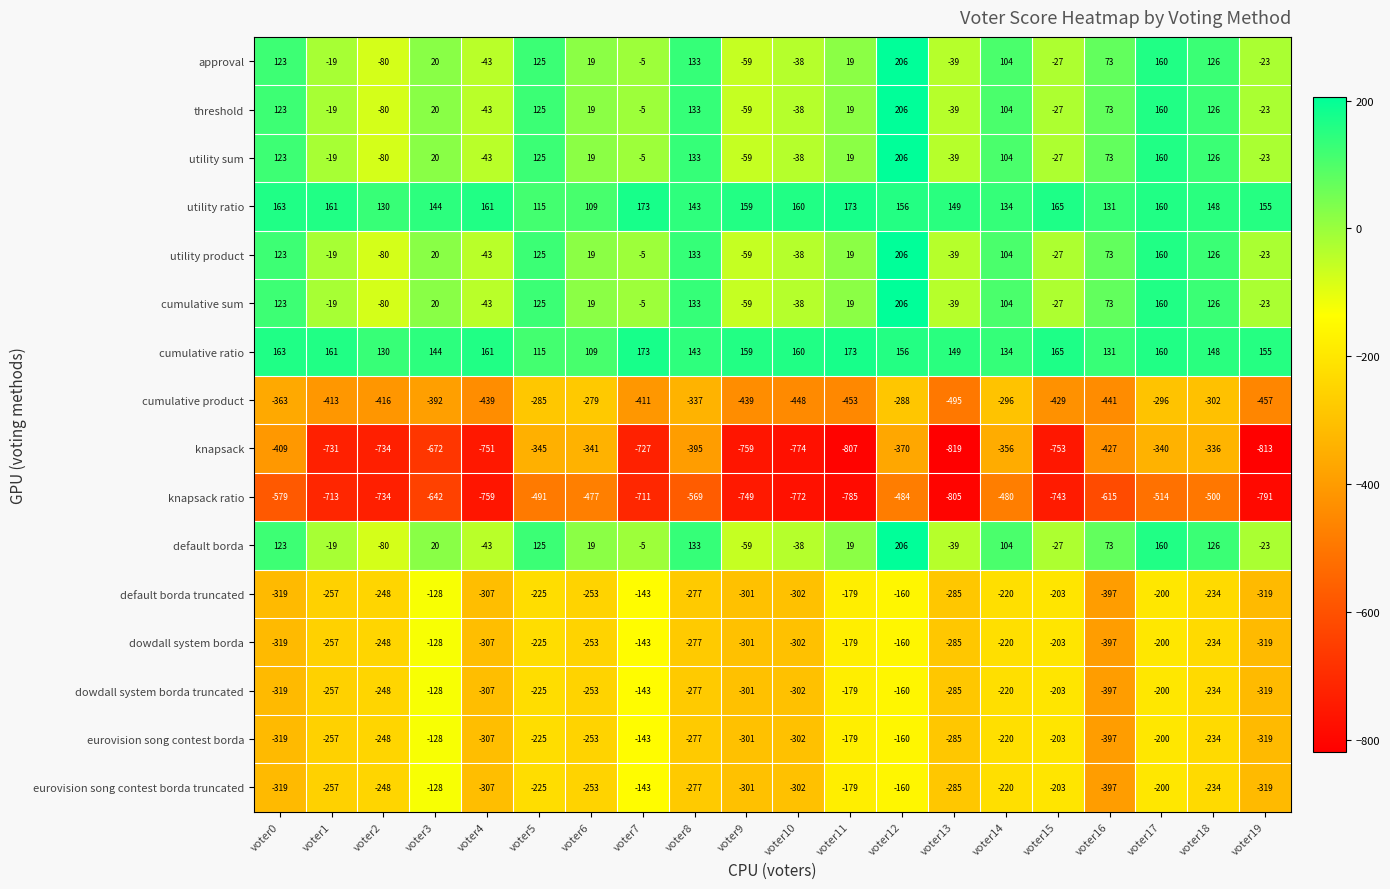

How many distinct data groups are displayed?

16